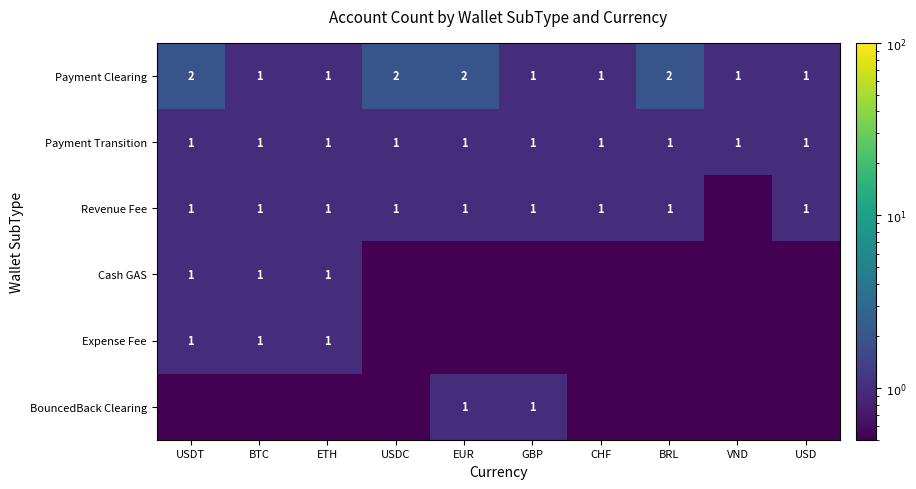

Which label corresponds to the smallest value in the chart?

VND